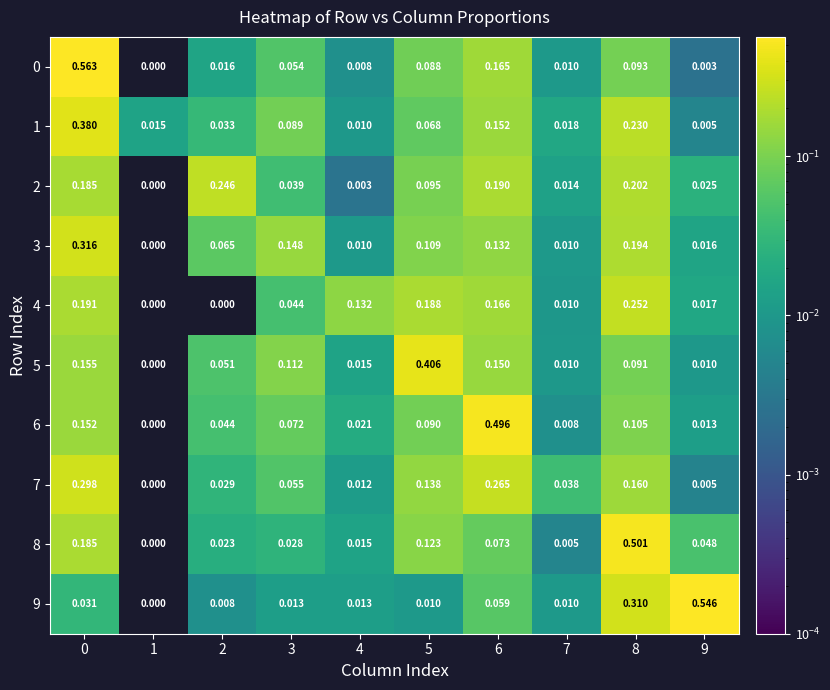

Is the value of 1 at 9 greater than the value of 6 at 9?

No